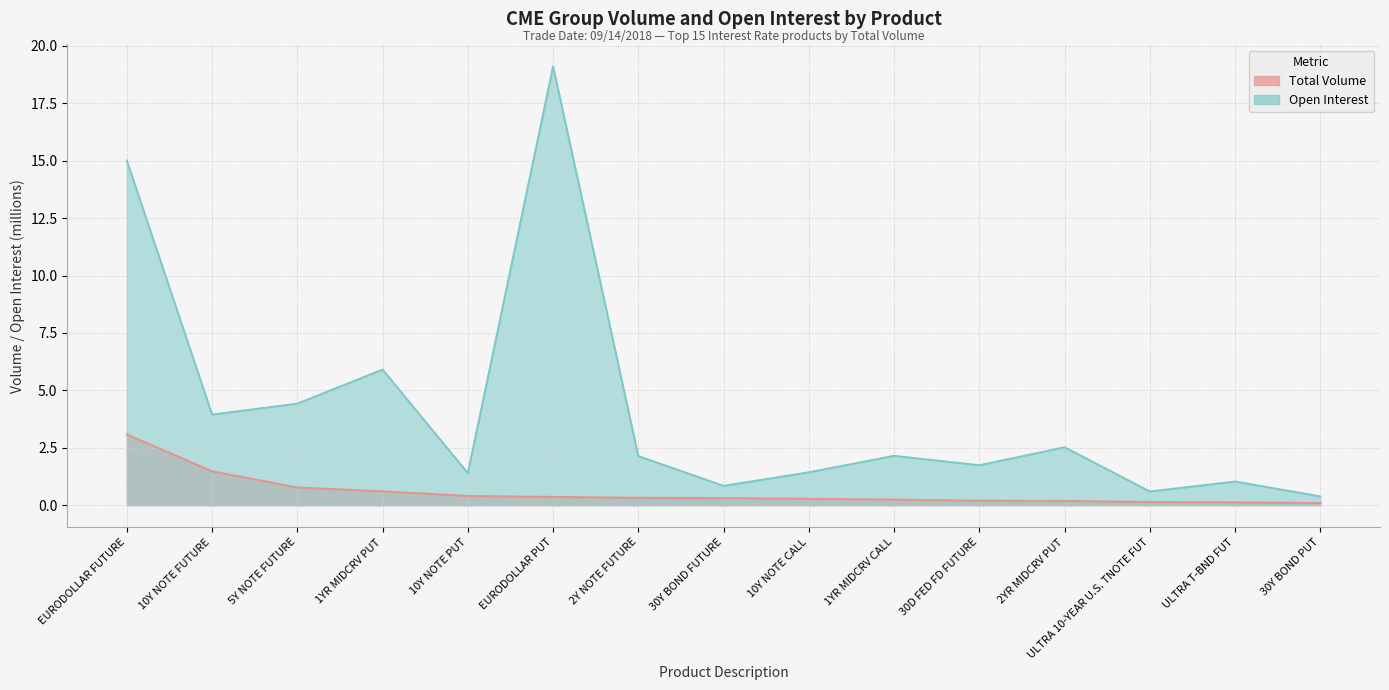

What is the average value of the Open Interest series?

4.2